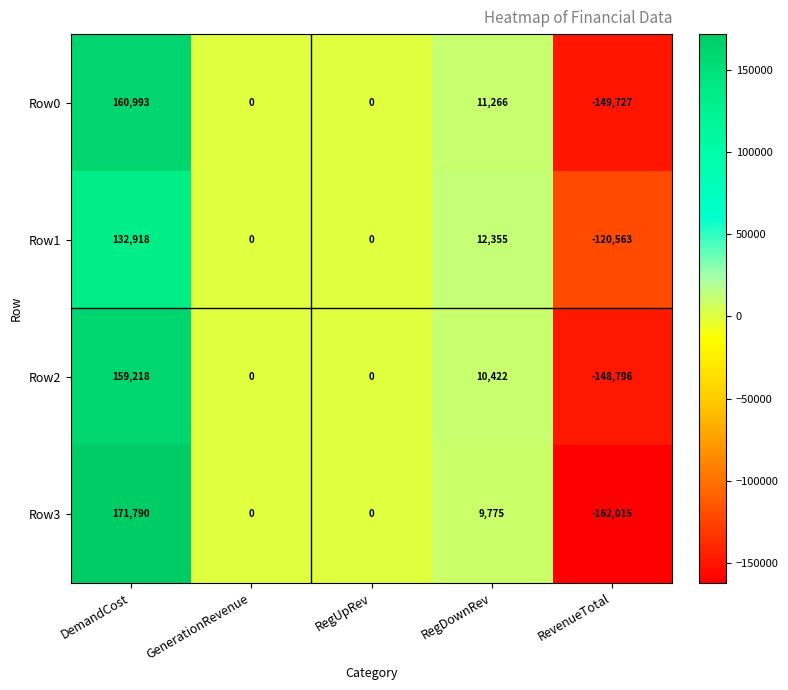

Which category has the lowest value across all series?

RevenueTotal